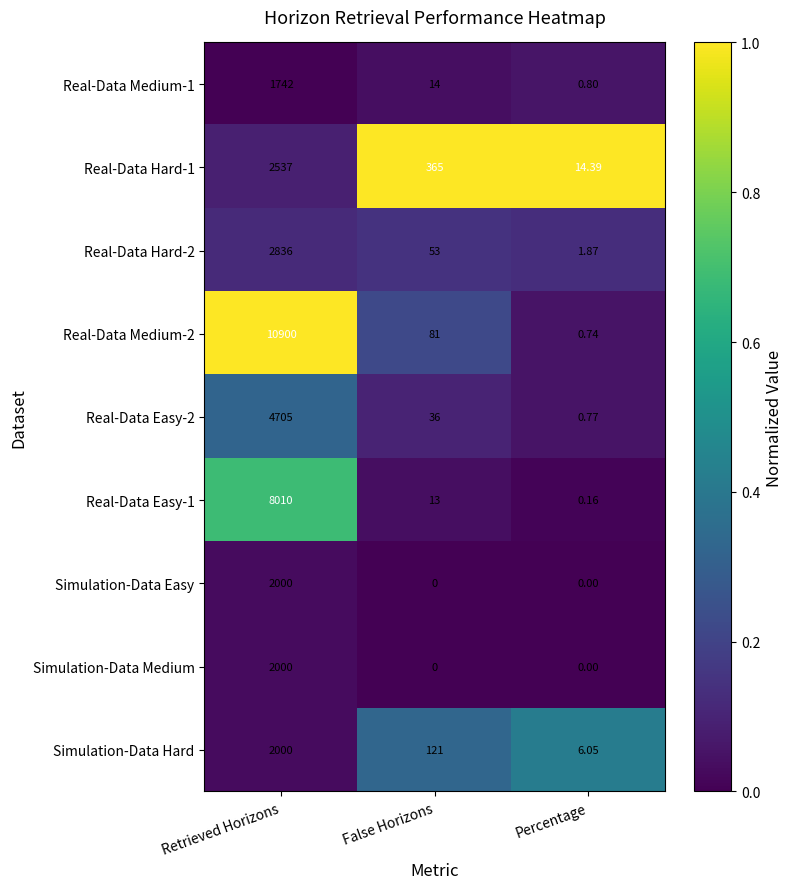

Which label corresponds to the largest value in the chart?

Retrieved Horizons